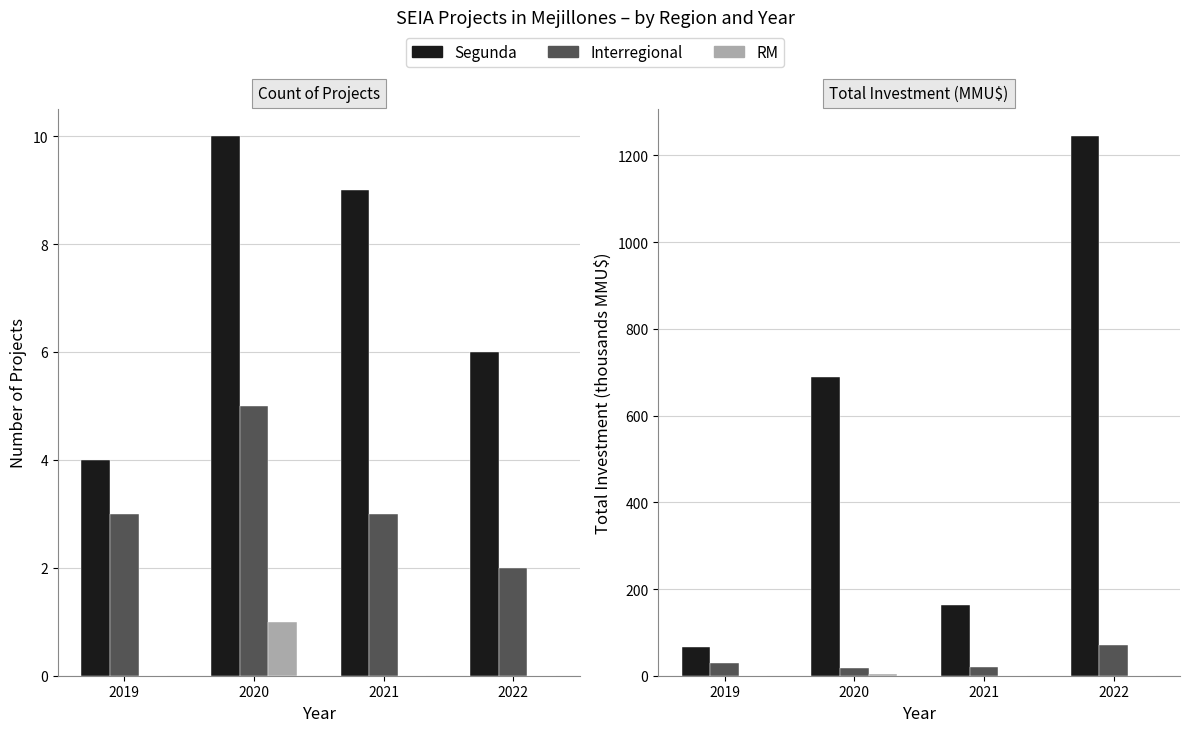

What is the difference between the RM values at 2020 and 2019?

4.5